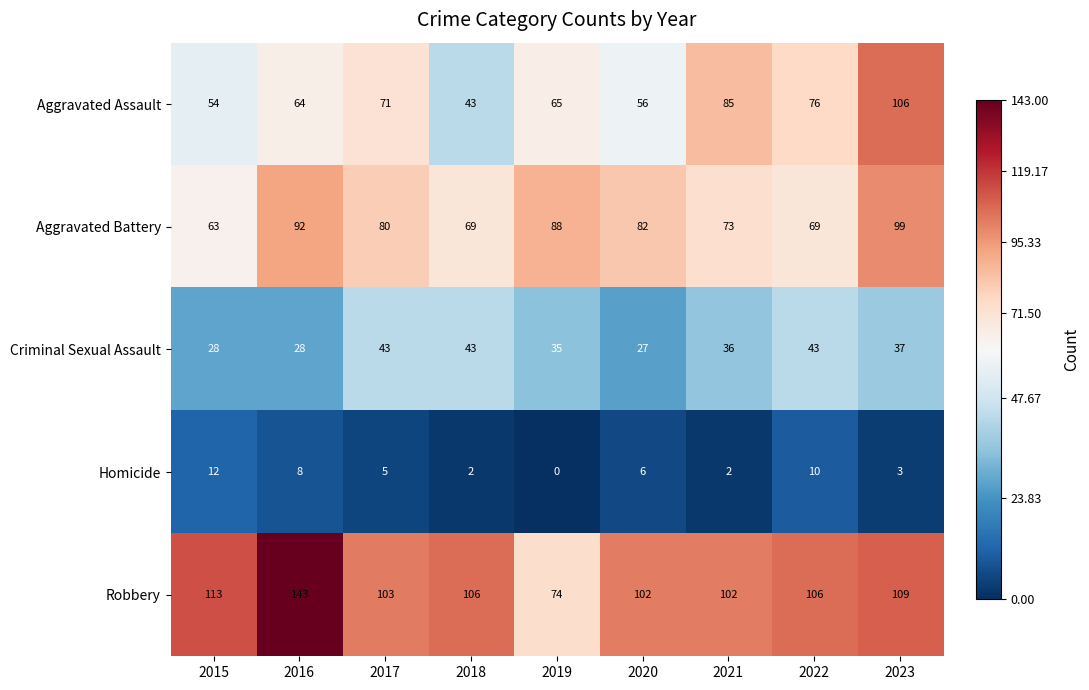

At 2016, list the series in order from largest to smallest.

Robbery, Aggravated Battery, Aggravated Assault, Criminal Sexual Assault, Homicide